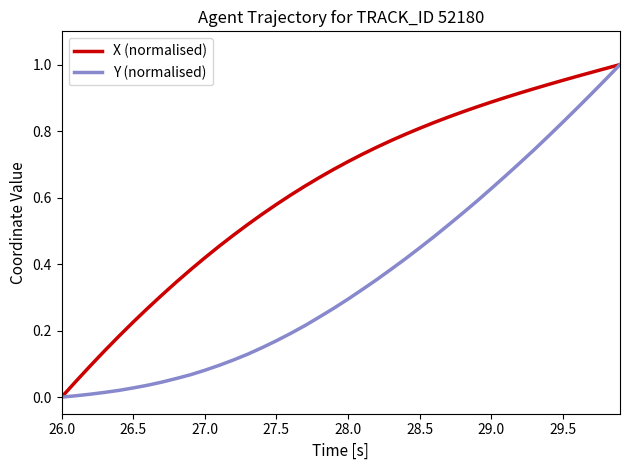

Which series has the largest total across all categories?

X (normalised)